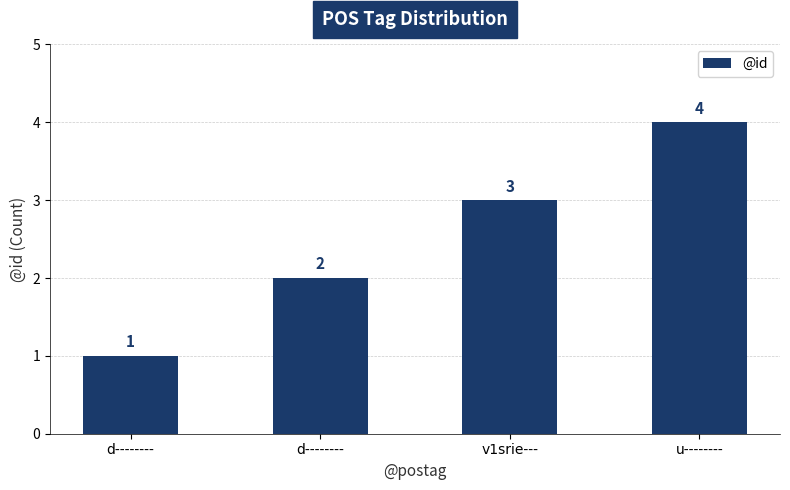

The value at d-------- is 1. True or false?

True